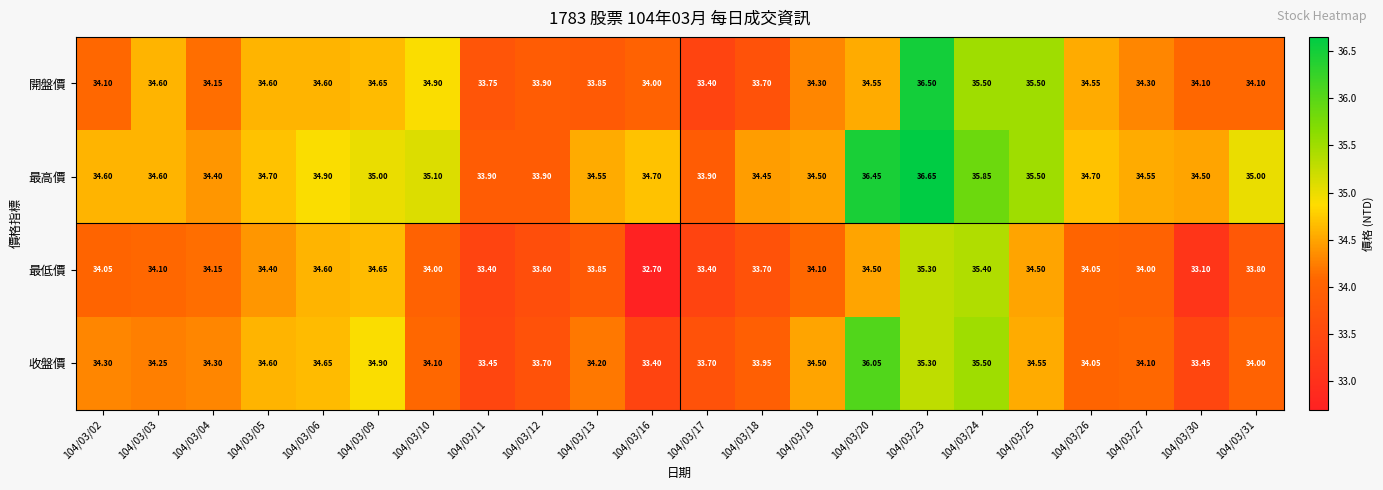

Which series has the widest spread of values?

開盤價